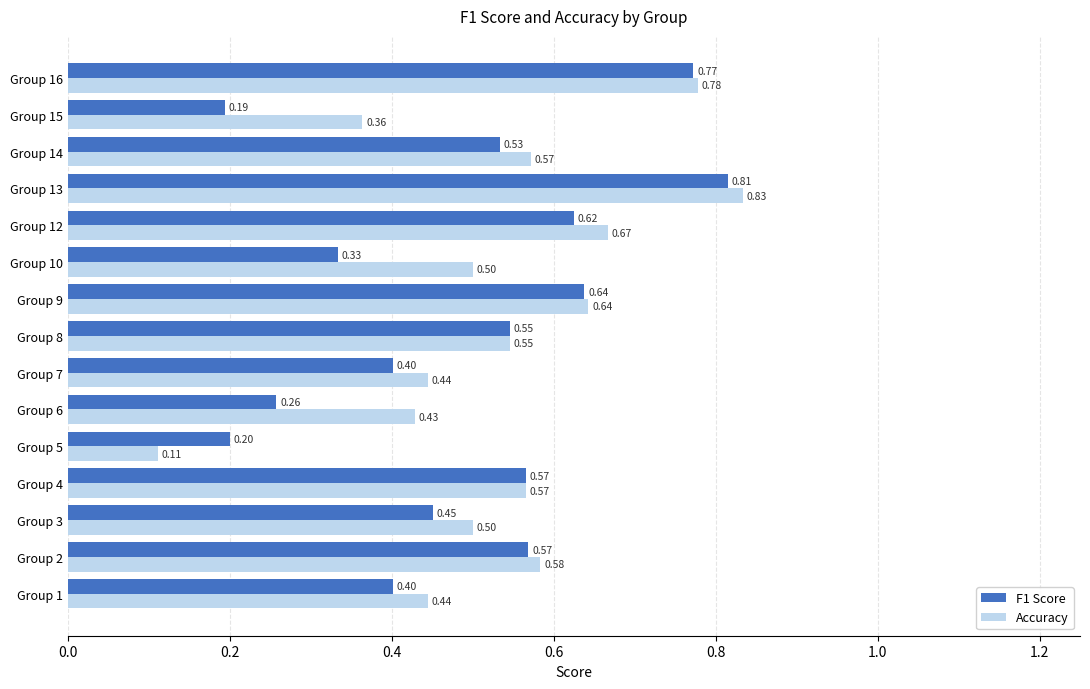

List the series in order of their overall mean, highest first.

Accuracy, F1 Score